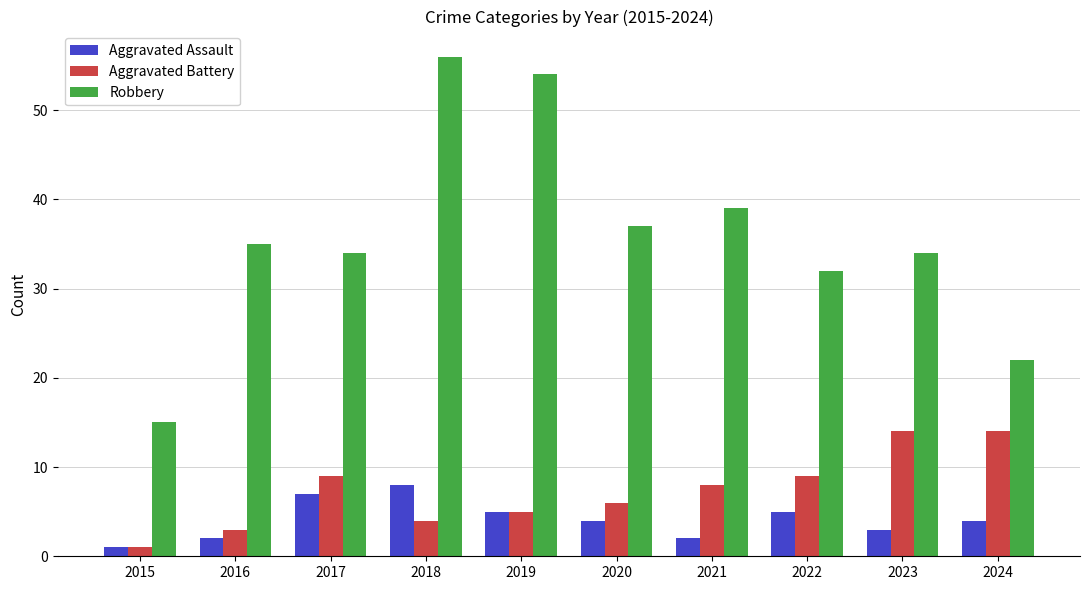

At 2023, list the series in order from largest to smallest.

Robbery, Aggravated Battery, Aggravated Assault